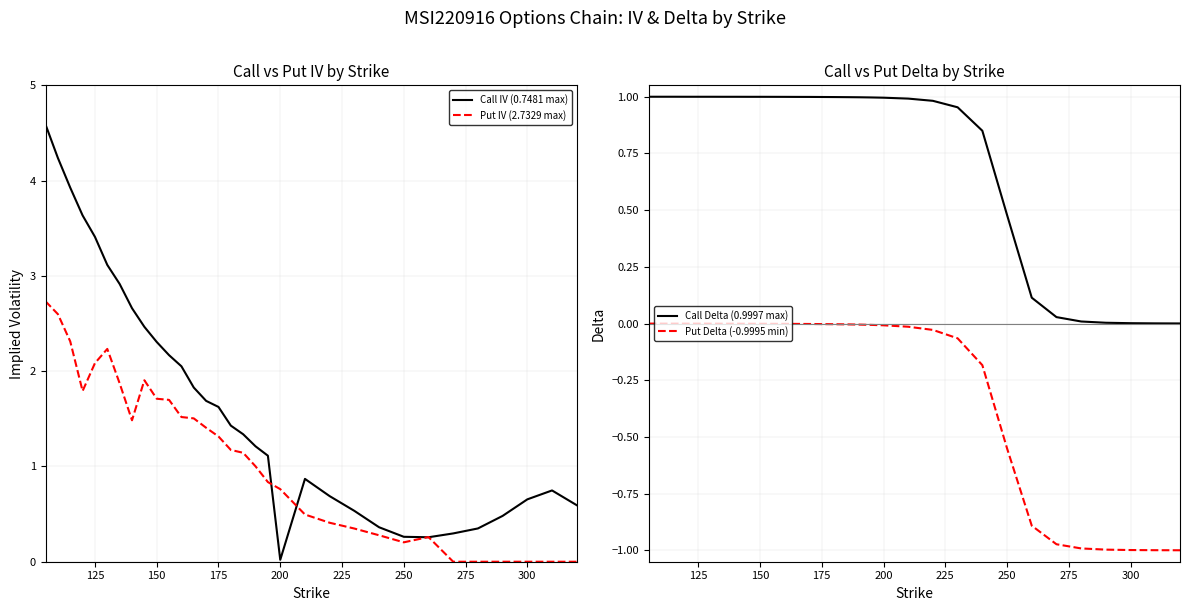

What is the maximum value for Call IV (0.7481 max)?

4.6